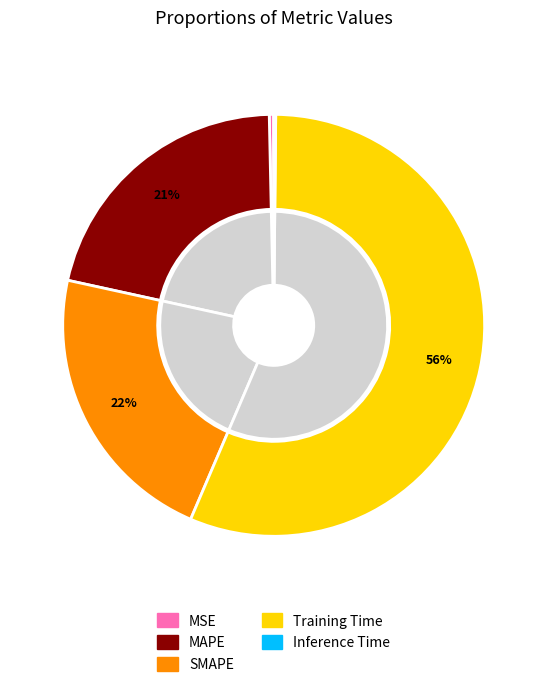

How much of the chart is everything except MAPE?

78.8%